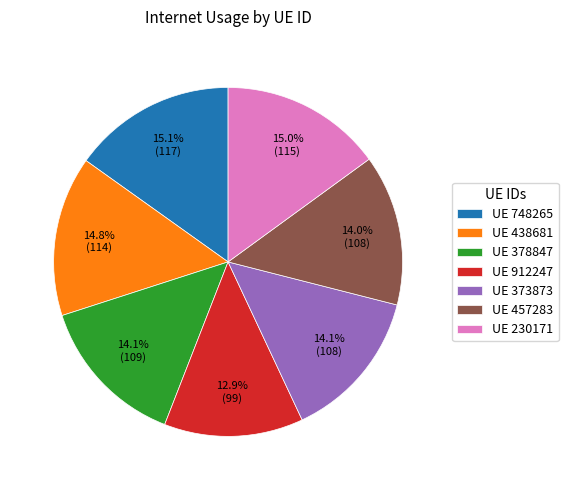

Between UE 748265 and UE 378847, which is larger?

UE 748265